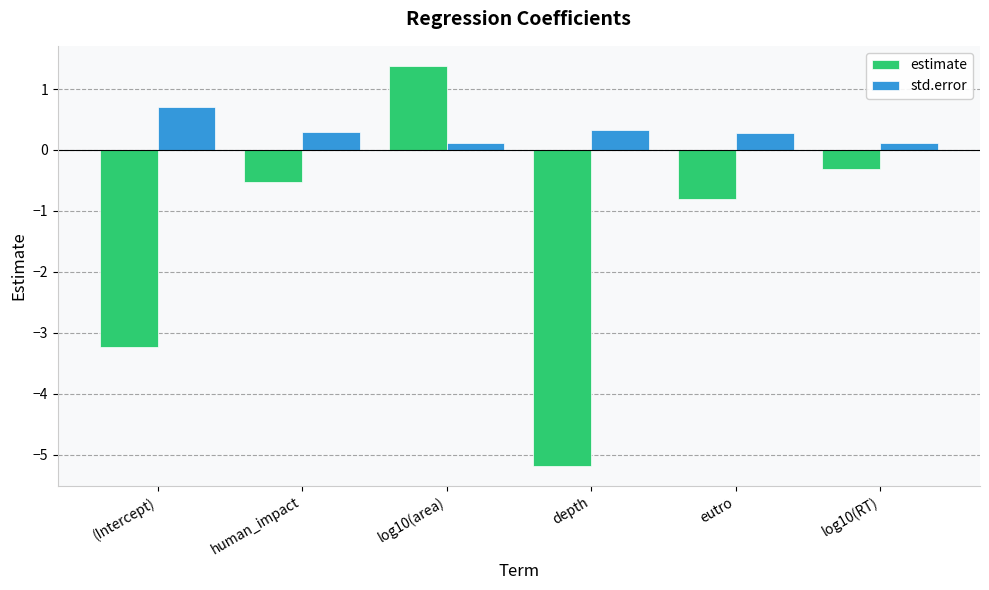

Reading left to right, extract all data points from this chart.

estimate: -3.2	-0.5	1.4	-5.2	-0.8	-0.3
std.error: 0.7	0.3	0.1	0.3	0.3	0.1